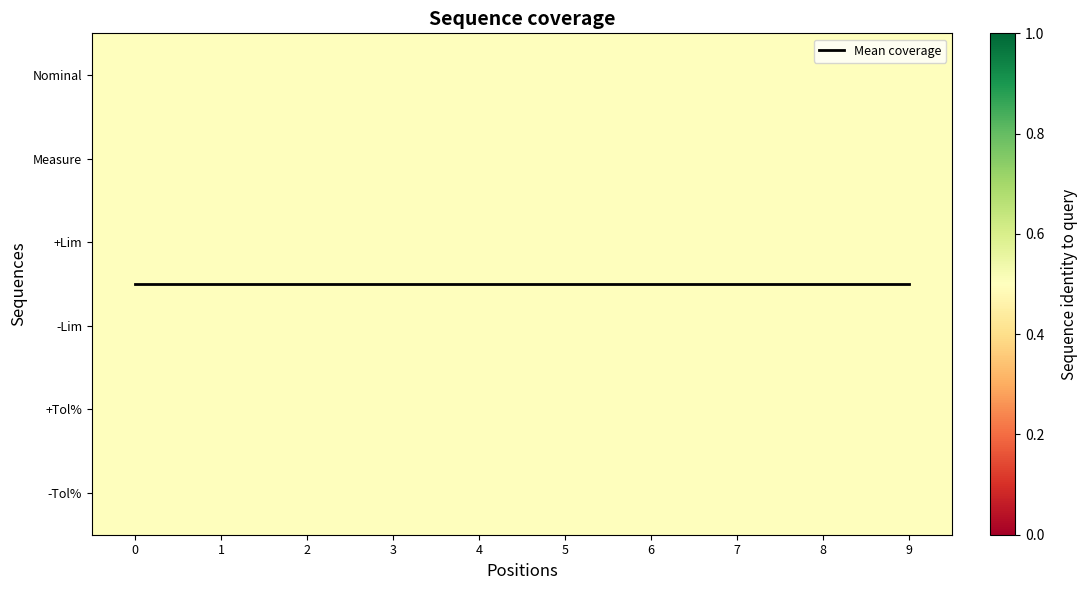

The value of Measure at 3 is 0.1. True or false?

False